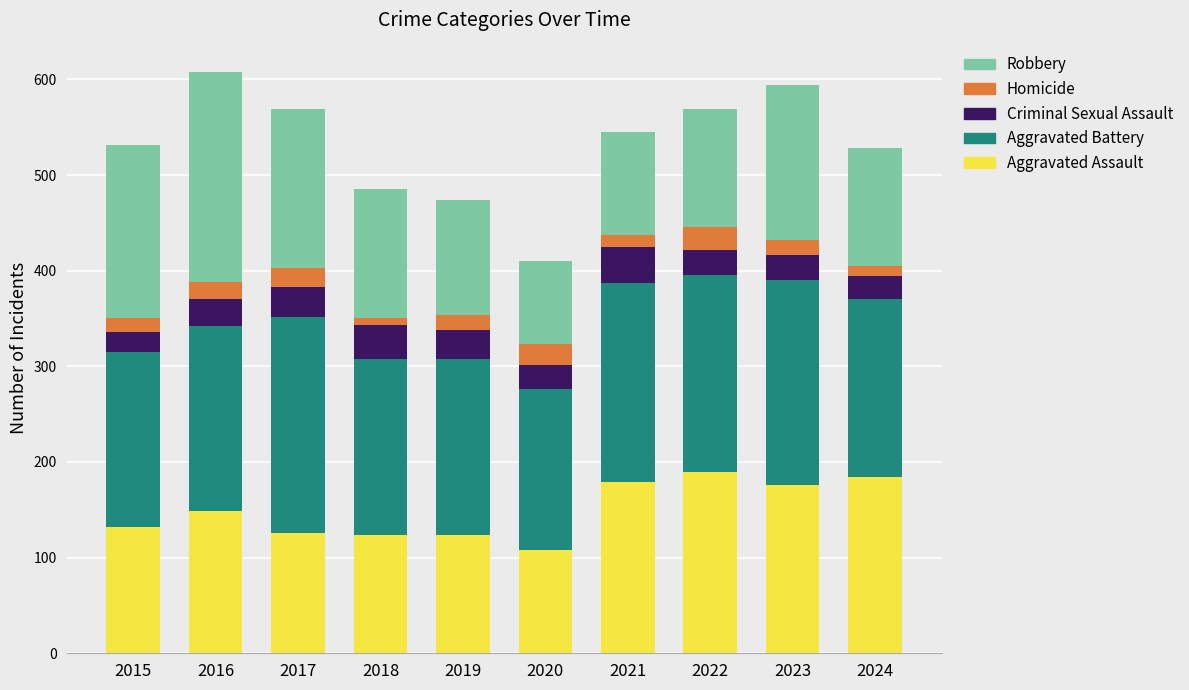

What are all the series names shown in the legend?

Robbery, Homicide, Criminal Sexual Assault, Aggravated Battery, Aggravated Assault